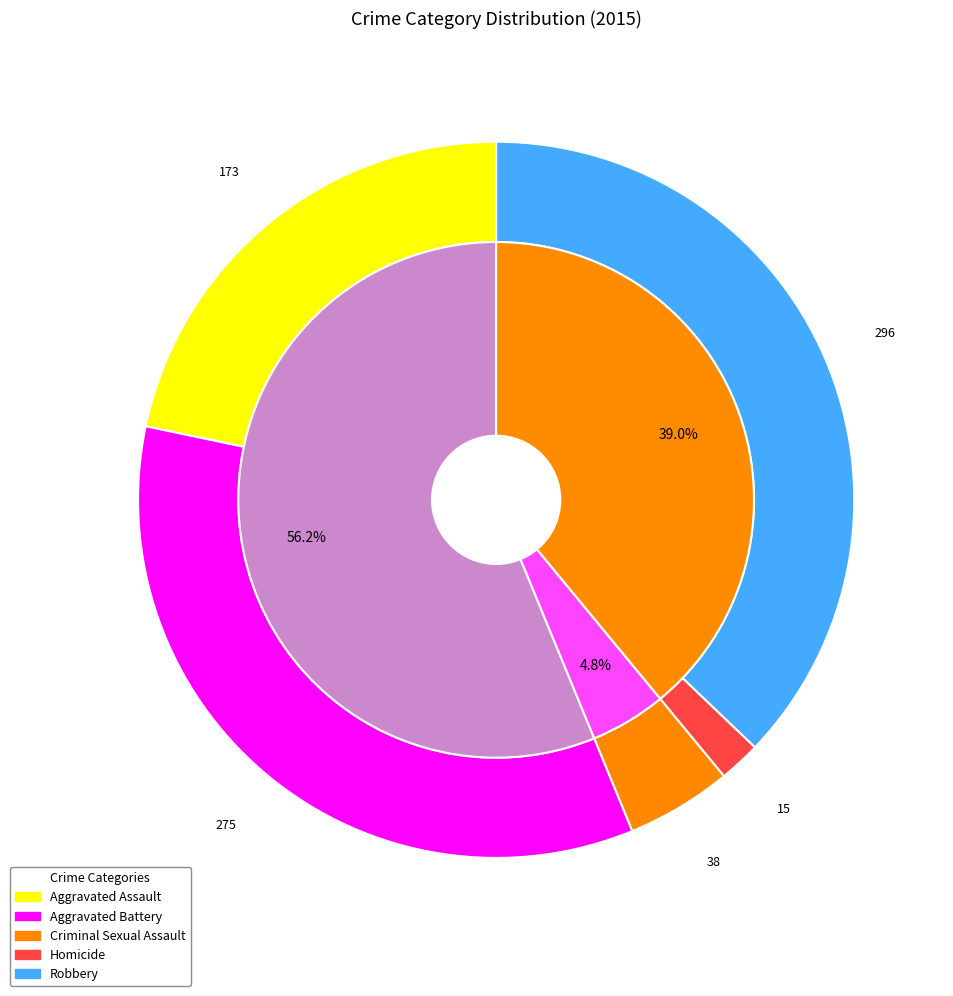

The Aggravated Assault slice represents 22% of the pie. True or false?

True